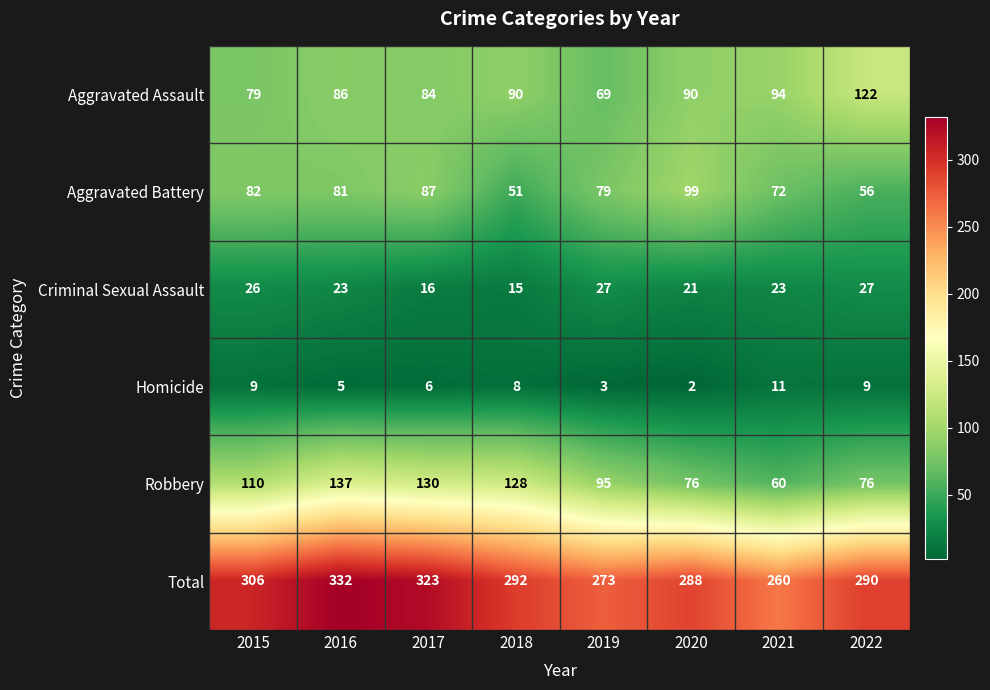

What is the difference between the second highest and minimum values in the Criminal Sexual Assault series?

12